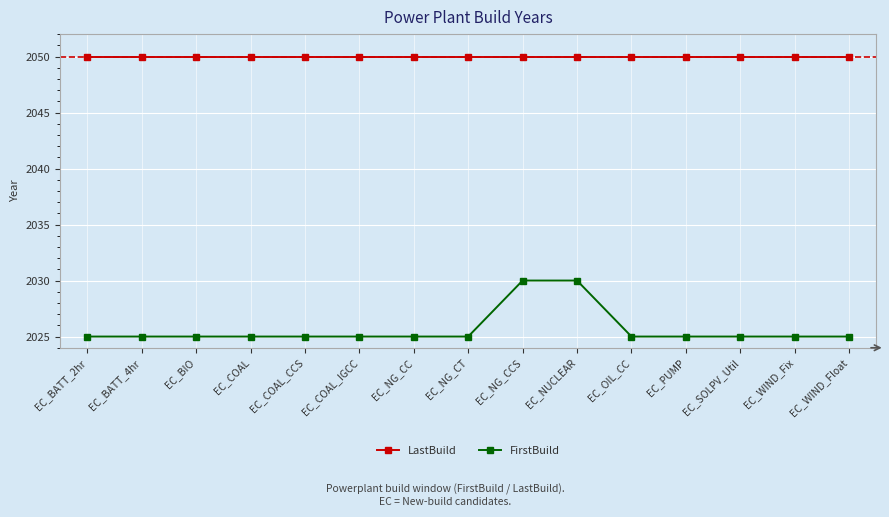

Does the chart display data point markers on the line(s)?

Yes